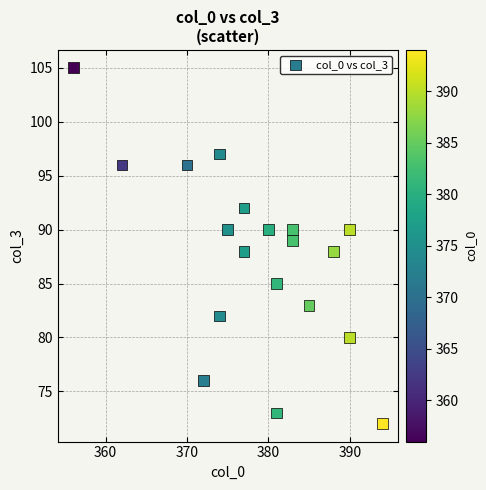

What is the range of X values (max minus min)?

38